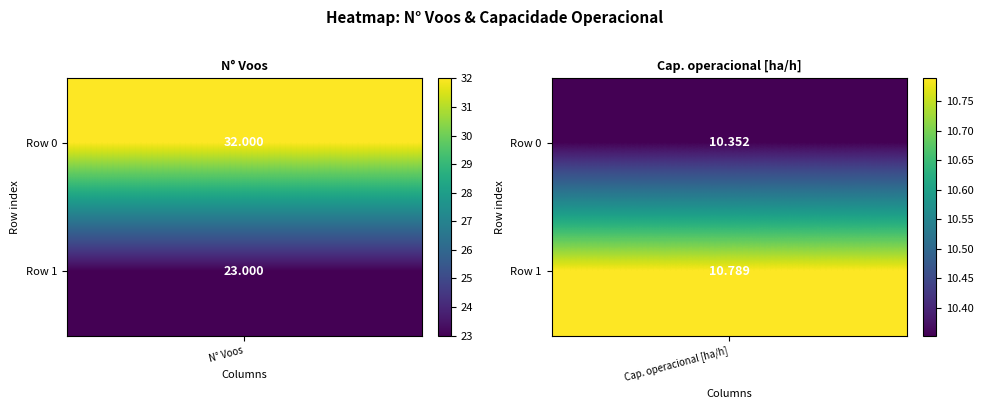

Which label corresponds to the largest value in the chart?

N_Voos